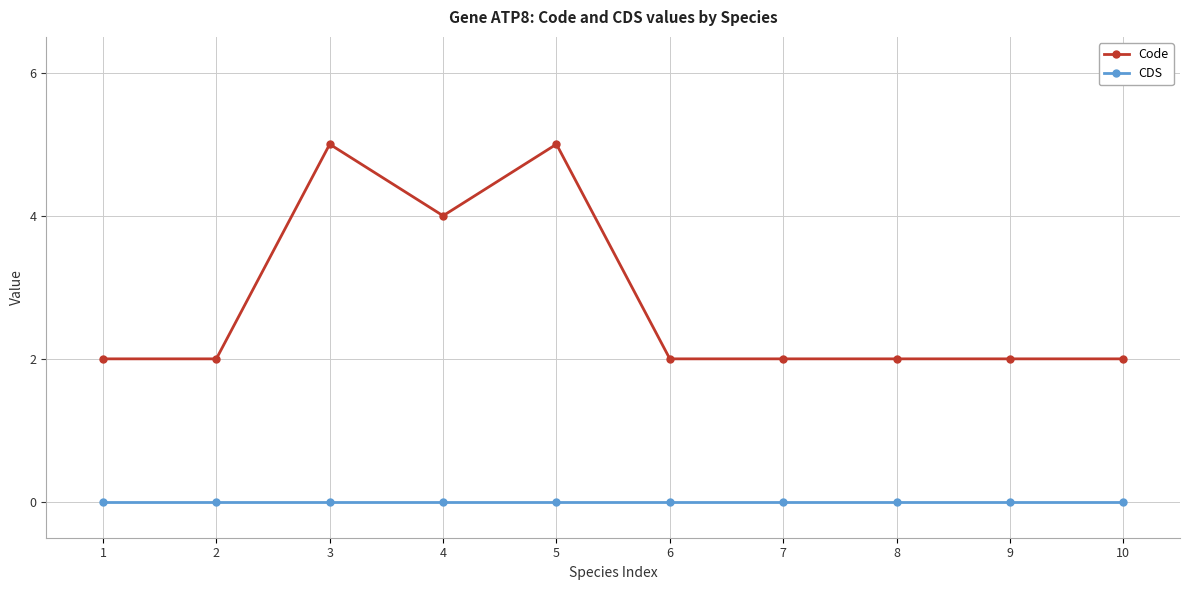

How many lines are shown in the chart?

2